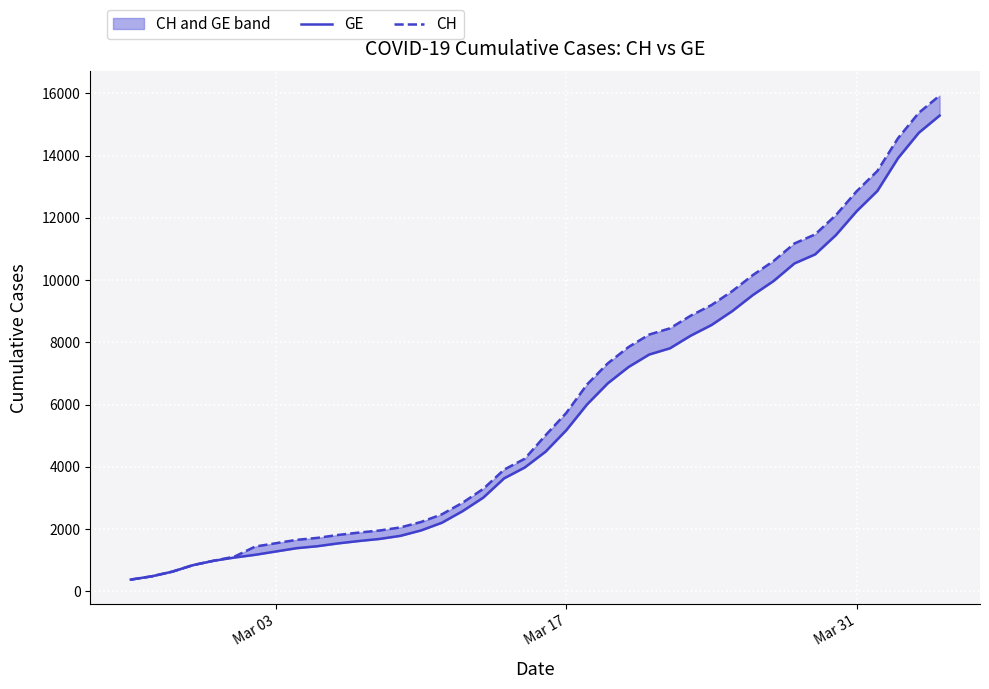

What is the difference between the second highest and minimum values in the GE series?

14358